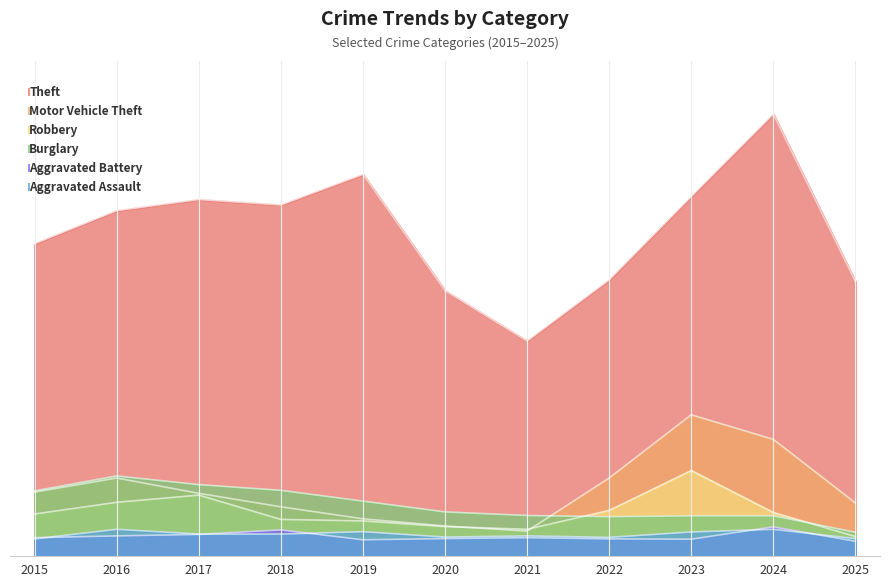

Reading right to left, transcribe all the data shown in this chart.

Theft: 2025=914	2024=1473	2023=1198	2022=920	2021=716	2020=884	2019=1272	2018=1170	2017=1188	2016=1151	2015=1041
Motor Vehicle Theft: 2025=176	2024=388	2023=470	2022=259	2021=82	2020=99	2019=123	2018=163	2017=208	2016=259	2015=212
Robbery: 2025=64	2024=144	2023=284	2022=151	2021=88	2020=97	2019=116	2018=121	2017=202	2016=178	2015=139
Burglary: 2025=78	2024=133	2023=133	2022=130	2021=134	2020=146	2019=182	2018=218	2017=237	2016=266	2015=216
Aggravated Assault: 2025=57	2024=88	2023=79	2022=61	2021=66	2020=62	2019=80	2018=72	2017=72	2016=88	2015=56
Aggravated Battery: 2025=48	2024=96	2023=55	2022=56	2021=60	2020=57	2019=53	2018=86	2017=71	2016=66	2015=60